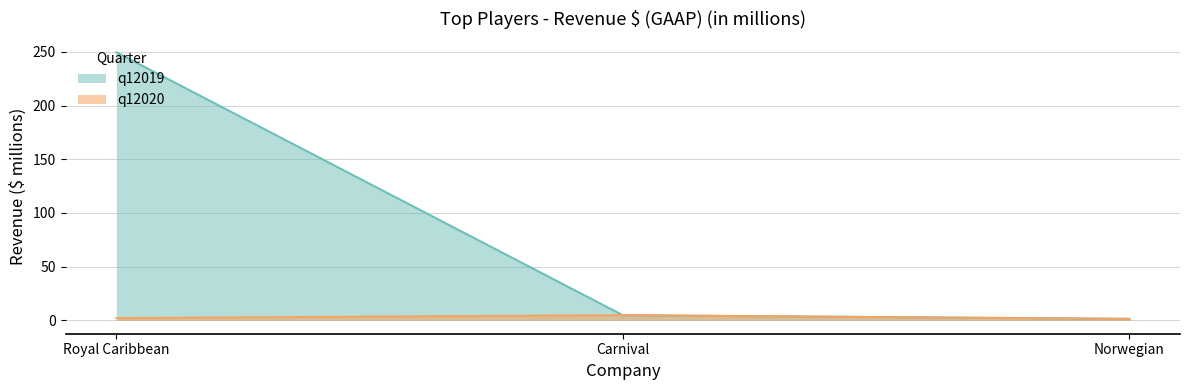

What is the greatest value displayed?

249.7